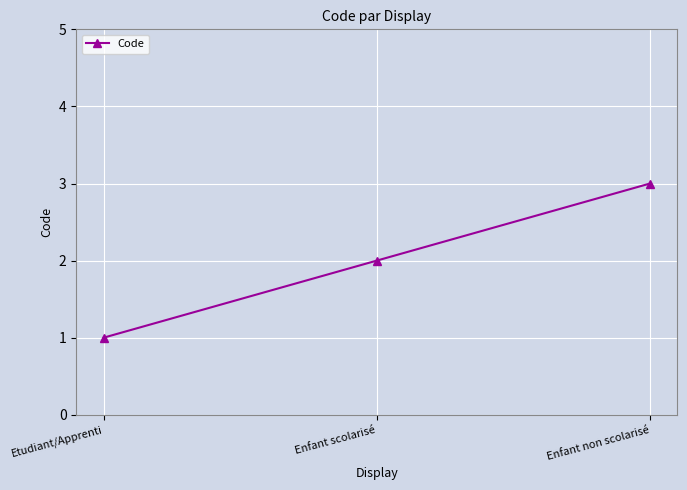

The value at Enfant scolarisé is 2. True or false?

True